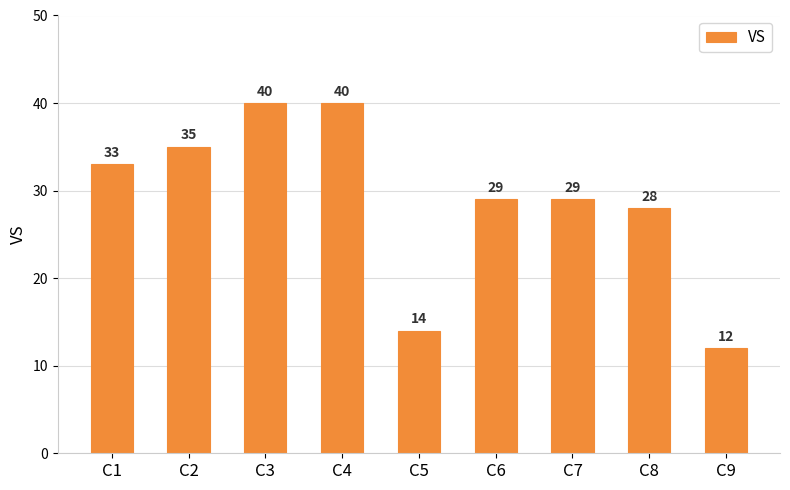

Does the chart contain any negative values?

No